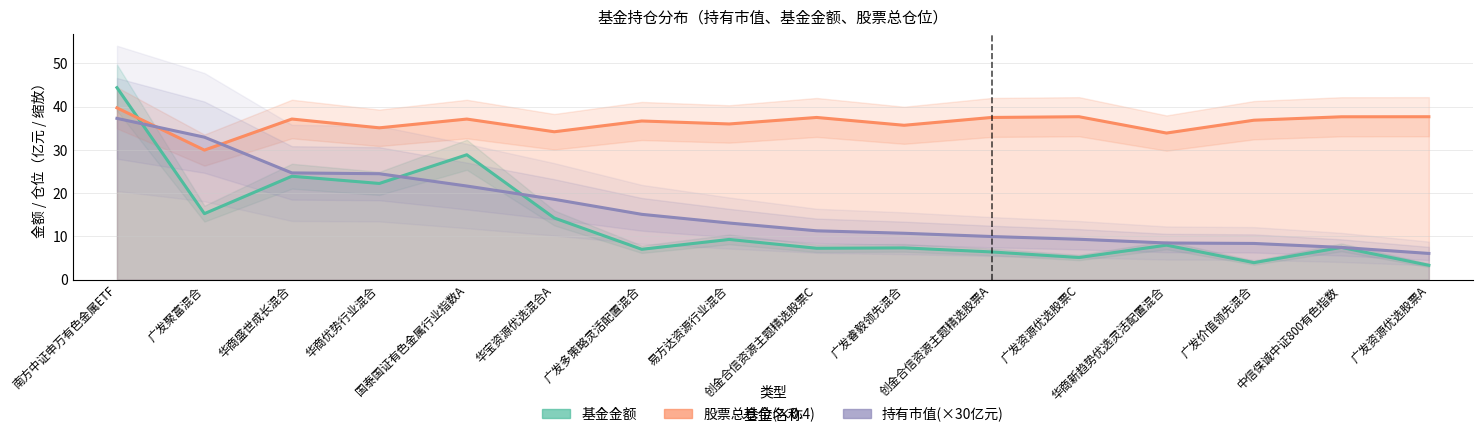

True or false: 持有市值(×30亿元) has more than 0 interior local peaks.

False